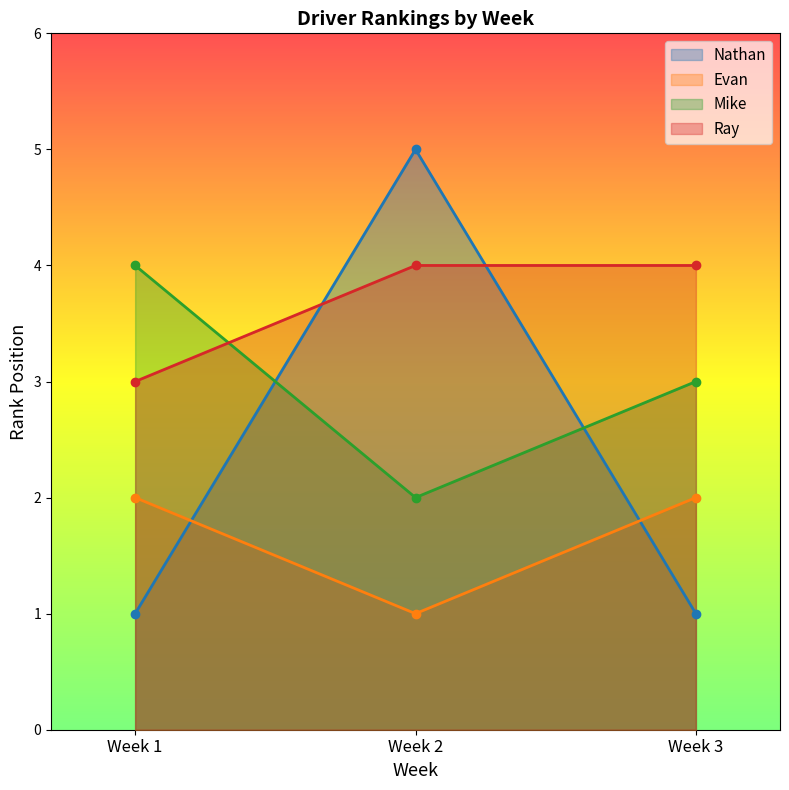

What is the total value across all series at Week 1?

10